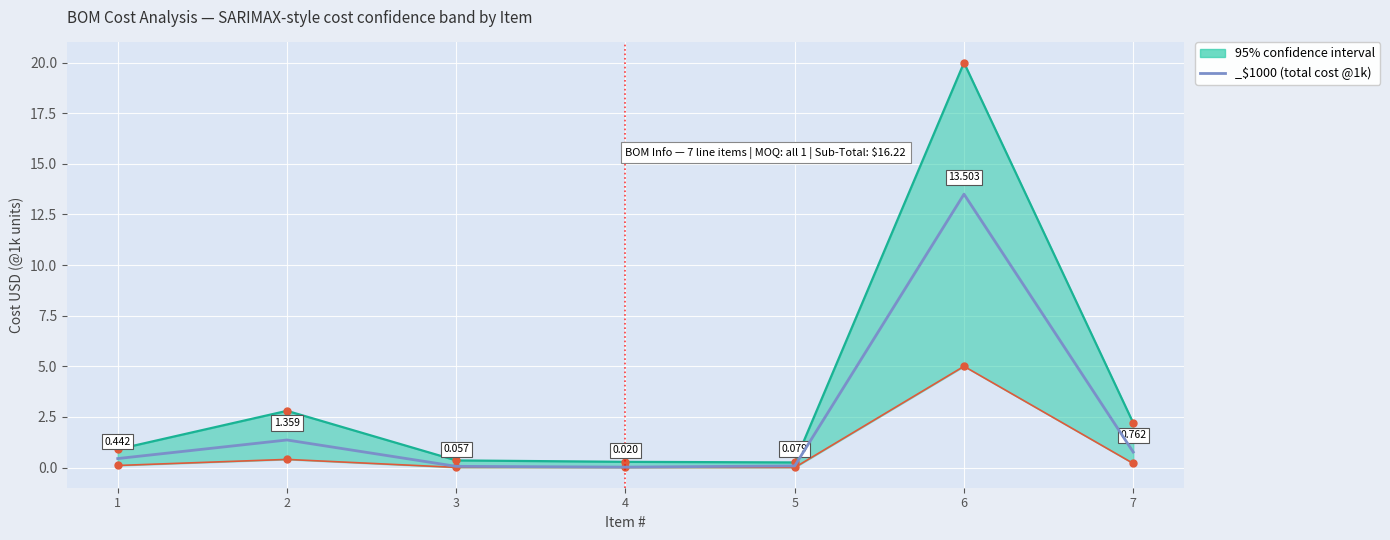

True or false: _$1000 and upper_bound intersect in this chart.

False